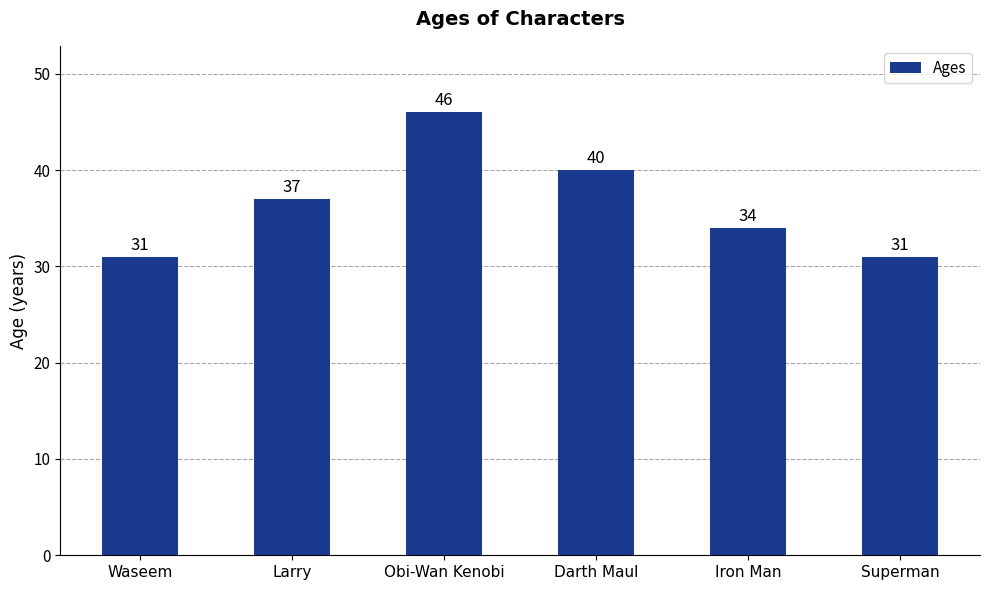

Reading left to right, transcribe all the data shown in this chart.

31	37	46	40	34	31